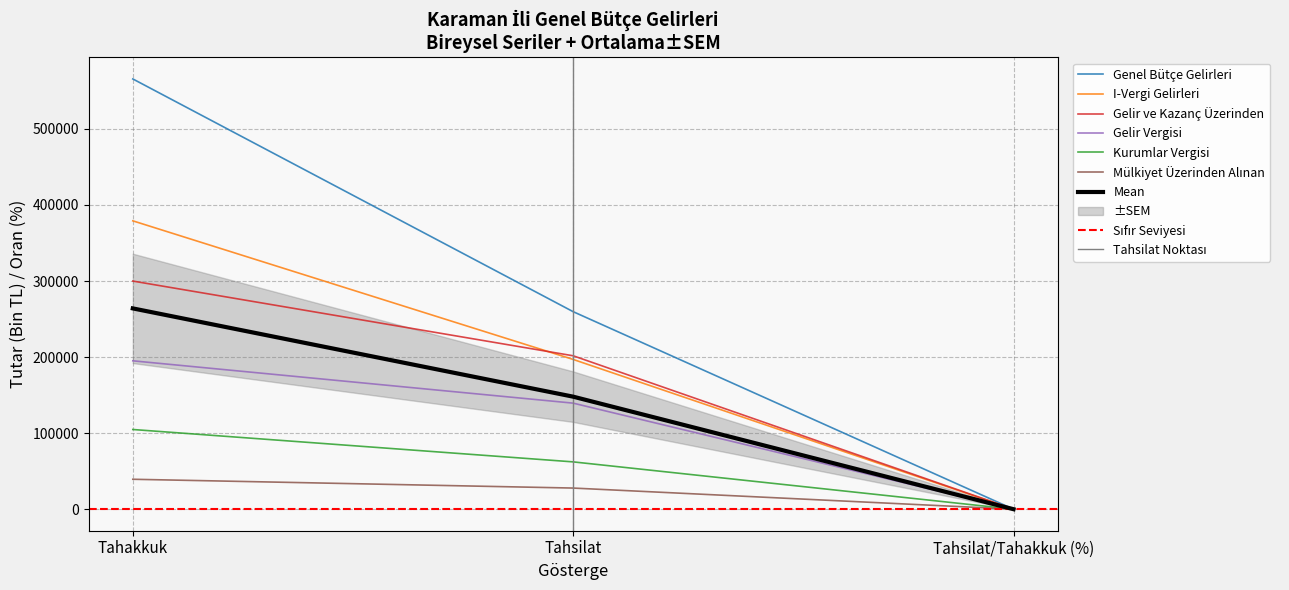

What is the sum of all Mülkiyet Üzerinden Alınan values?

67312.7